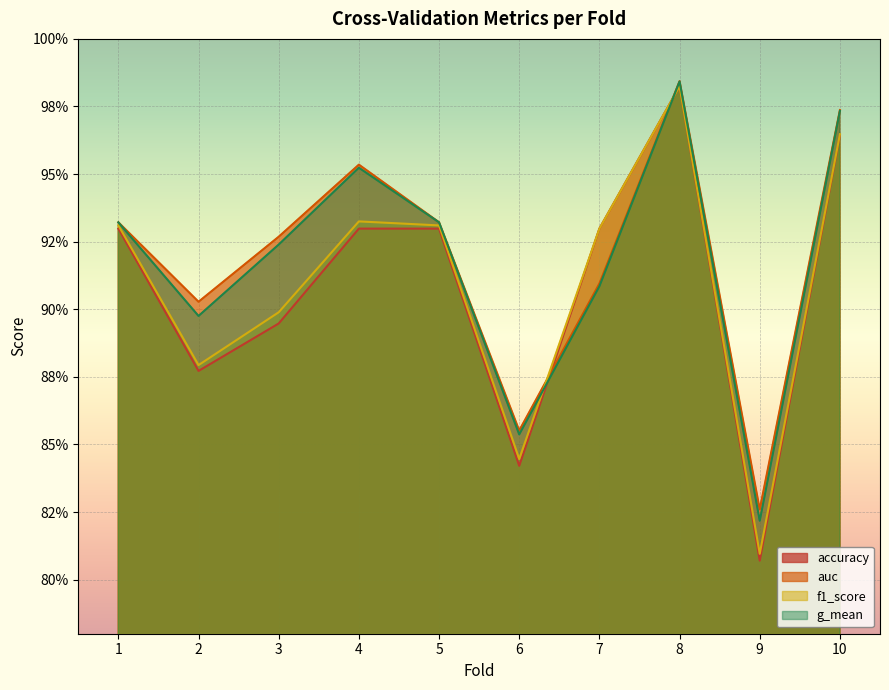

At which category does g_mean reach its first local valley?

2